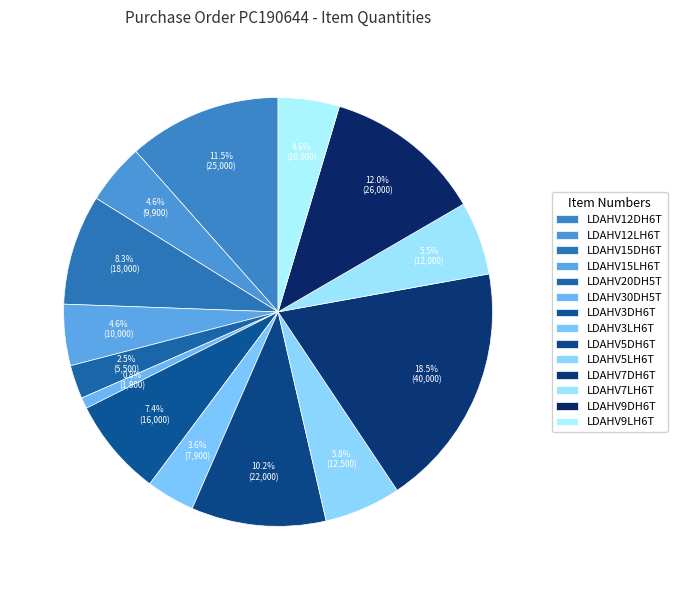

To the nearest percent, what is the difference between the LDAHV7DH6T and LDAHV7LH6T slice percentages?

13%